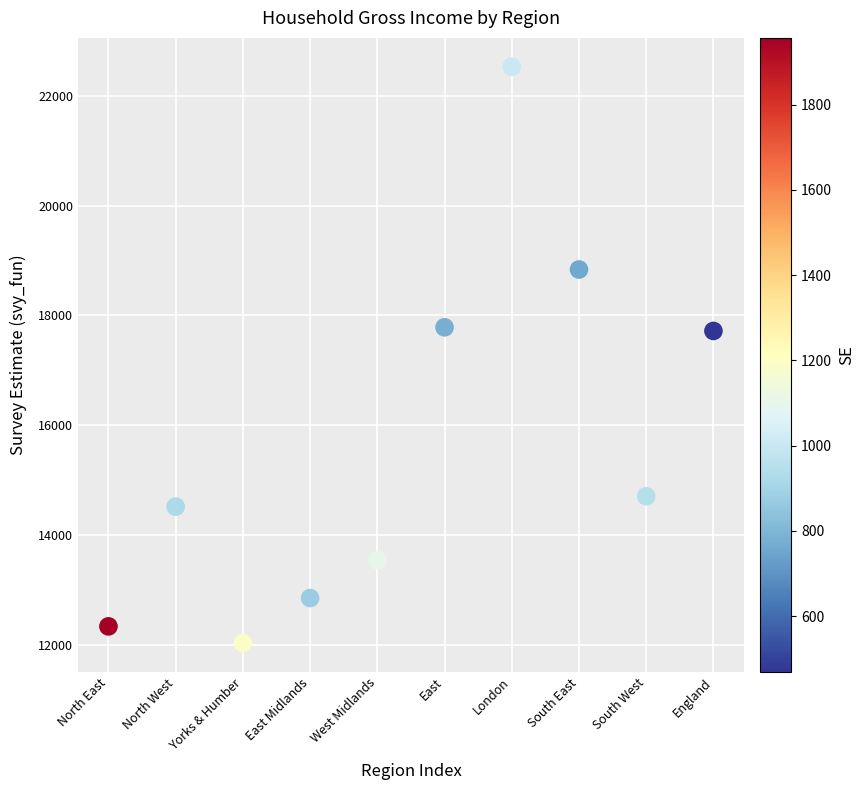

What is the range of Y values (max minus min)?

10503.0